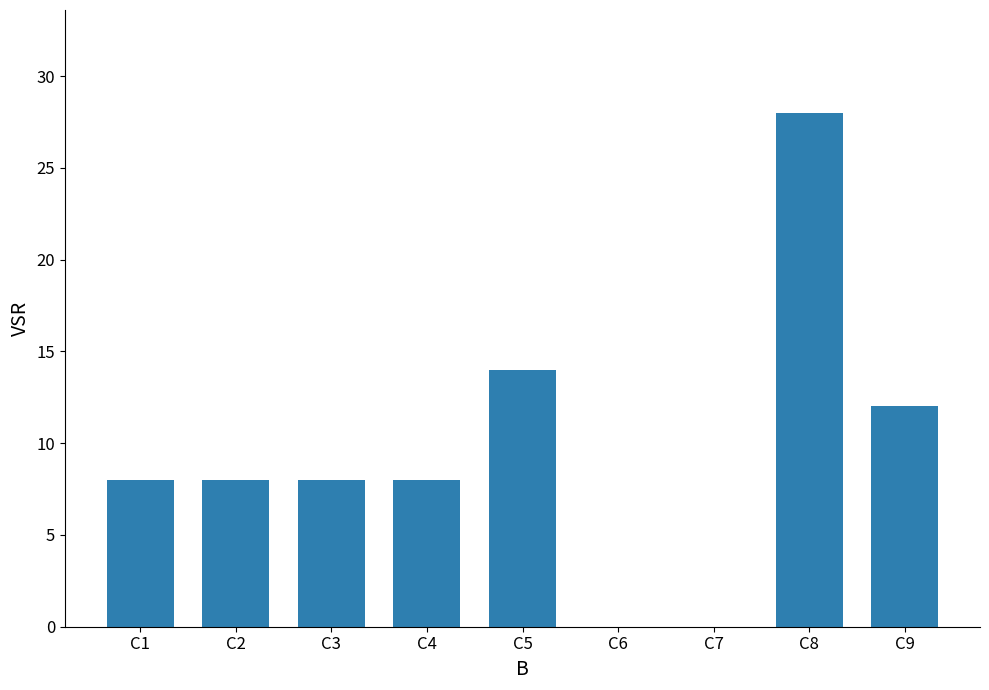

How many distinct data groups are displayed?

1